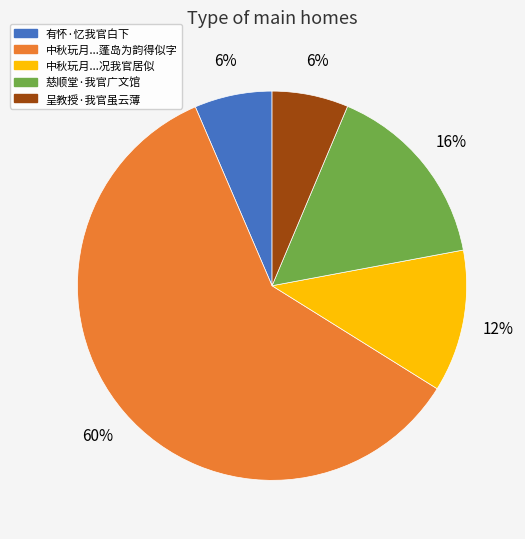

To the nearest percent, what is the average slice percentage?

20%